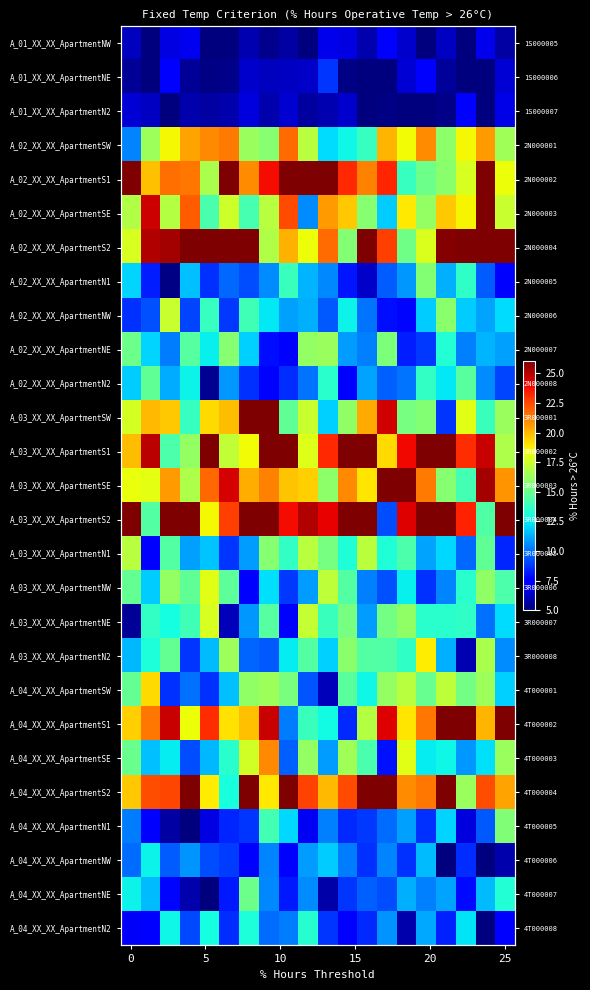

What is the difference between the maximum and minimum values in the A_02_XX_XX_ApartmentSE series?

15.4